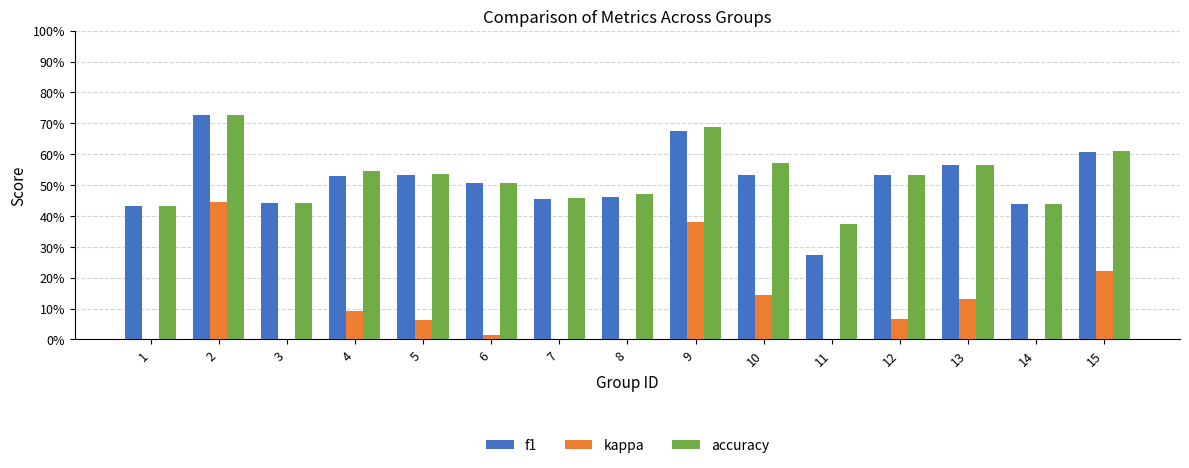

How many series are shown in this chart?

3